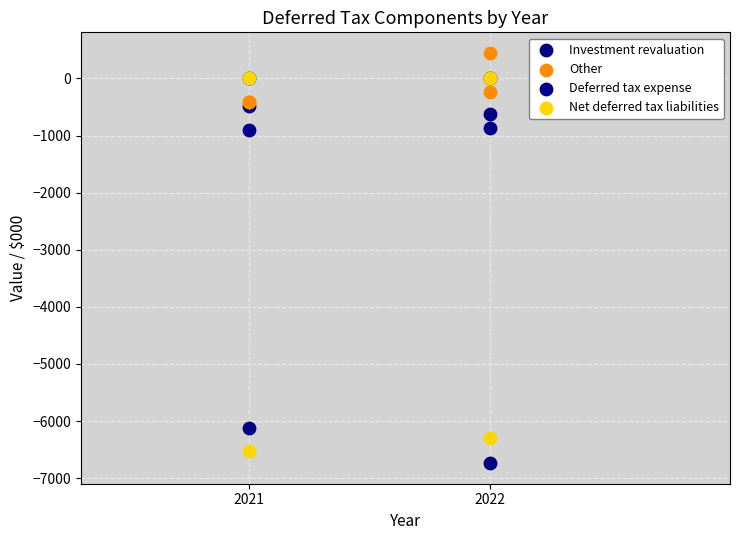

In the Investment revaluation series, what Y value is closest to -3614?

-6114